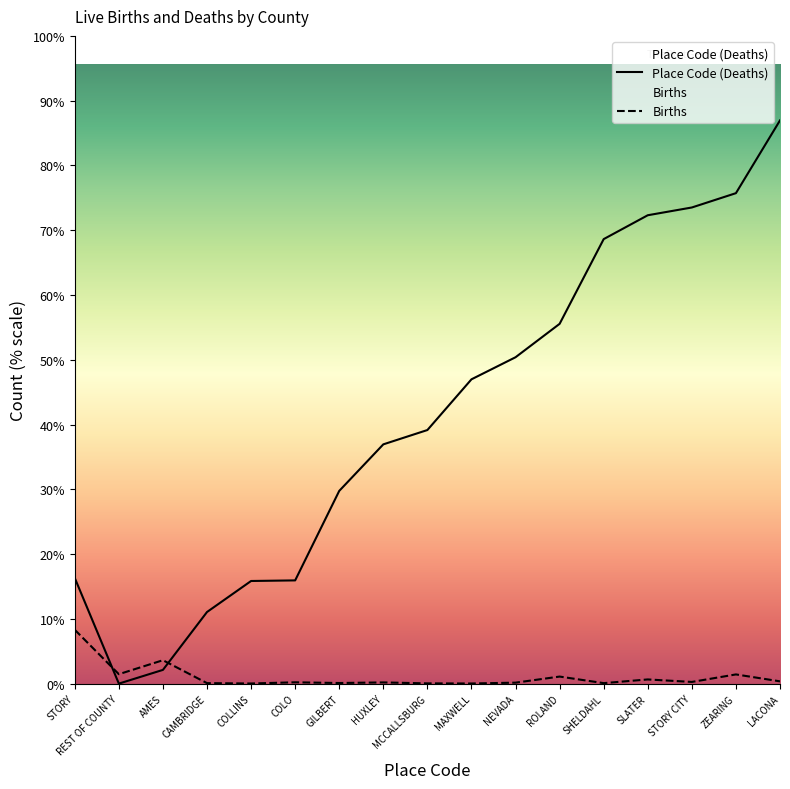

Does the chart display data point markers on the line(s)?

No